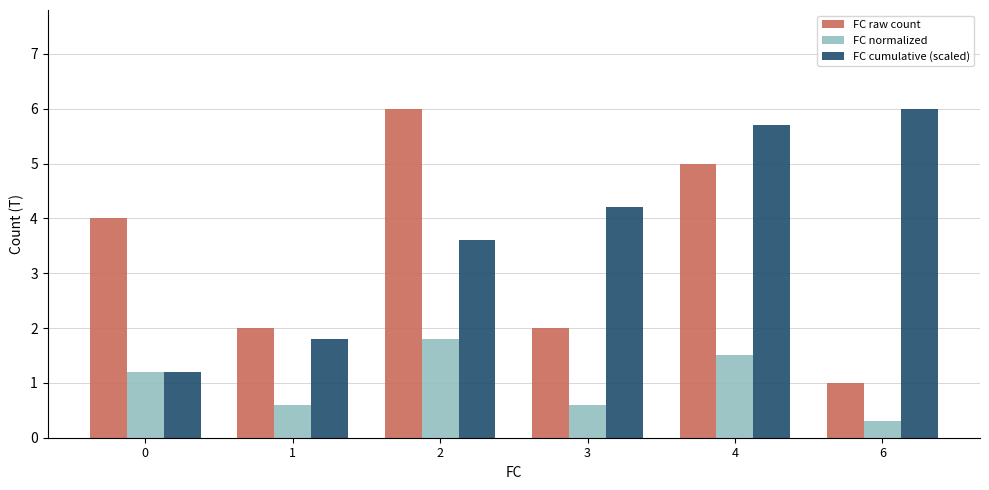

At 6, list the series in order from smallest to largest.

FC normalized, FC raw count, FC cumulative (scaled)